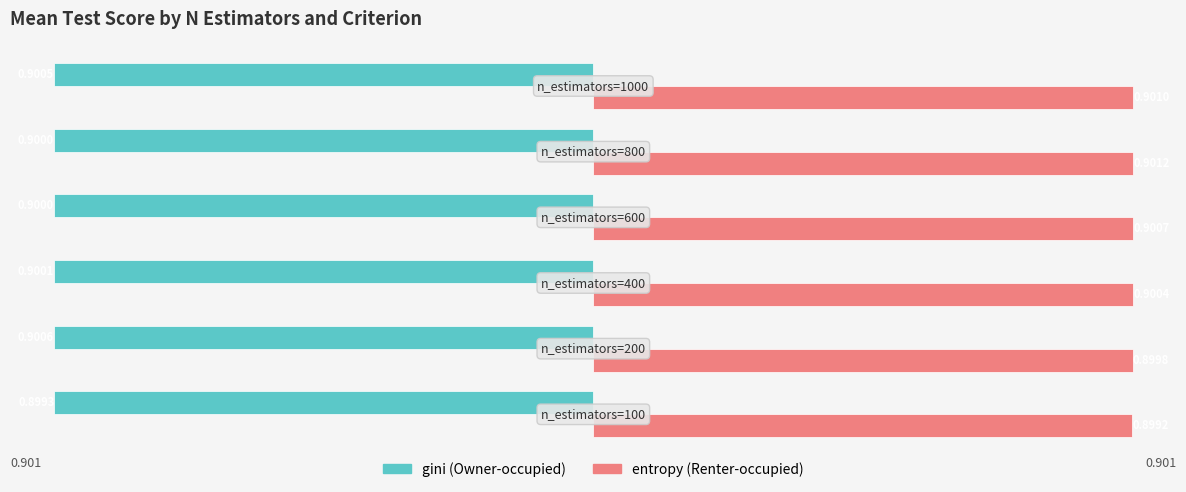

Count the number of data series in this chart.

2